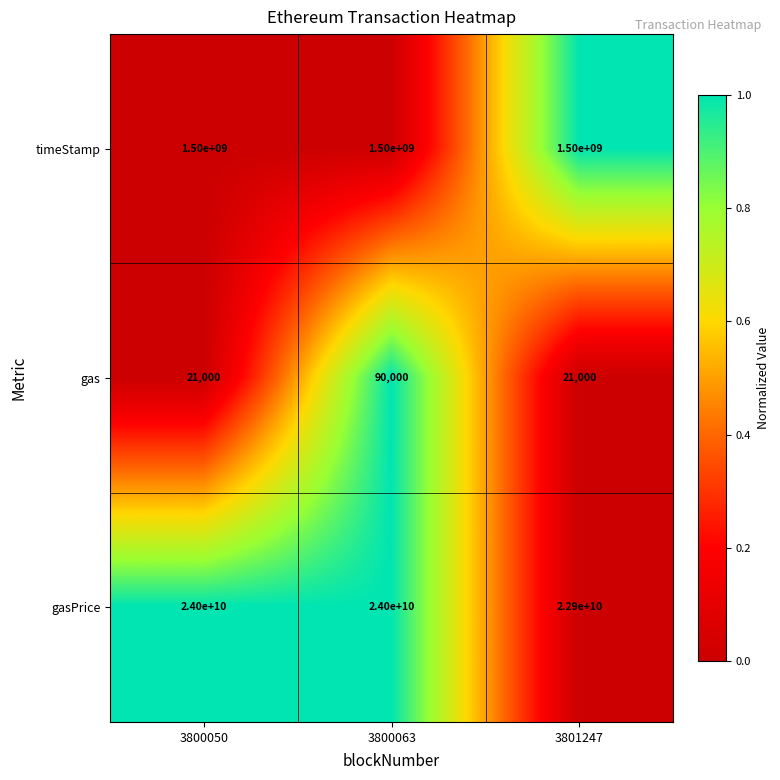

What is the spread (max minus min) of values at 3800063?

23999910000